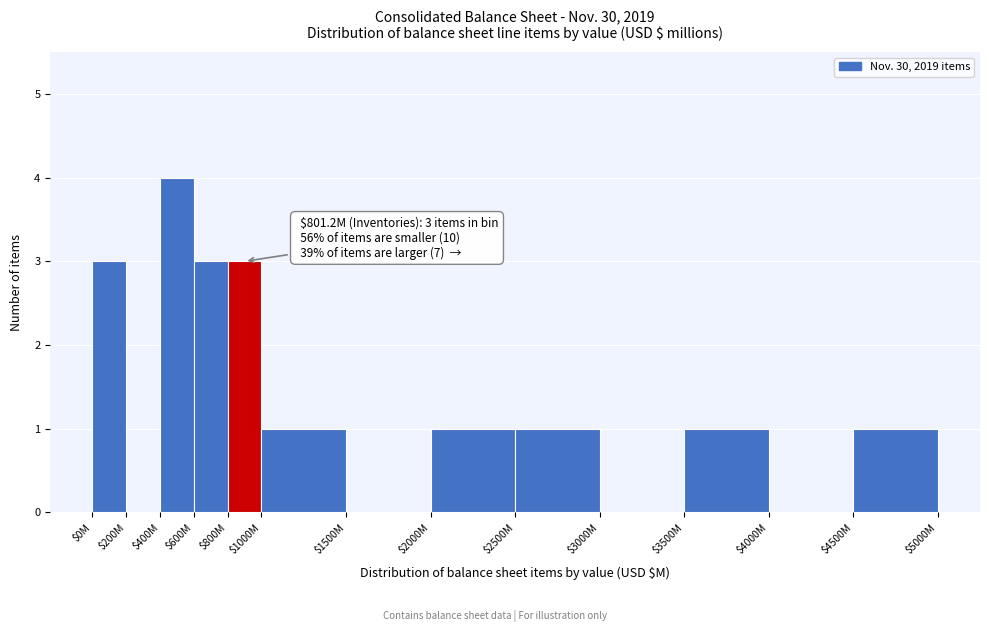

What is the sum of all values?

18